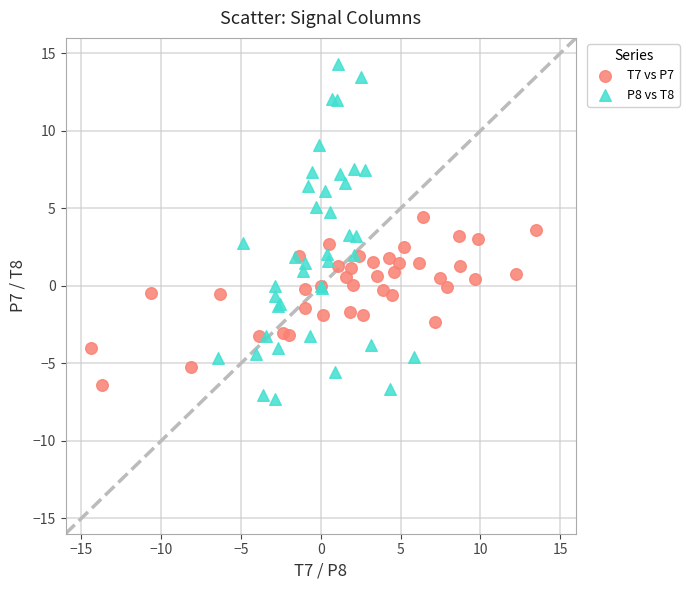

Which series reaches the maximum Y coordinate?

P8 vs T8